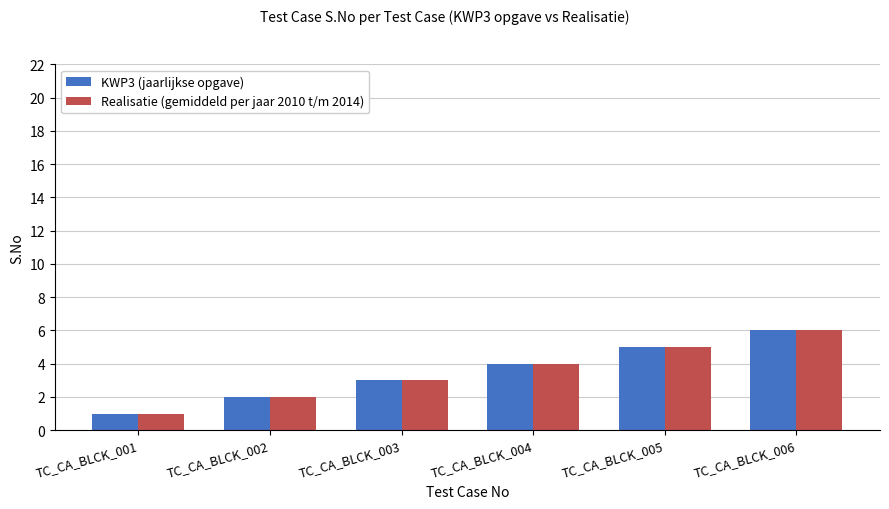

Is the value of Realisatie (gemiddeld per jaar 2010 t/m 2014) at TC_CA_BLCK_005 greater than the value of KWP3 (jaarlijkse opgave) at TC_CA_BLCK_006?

No